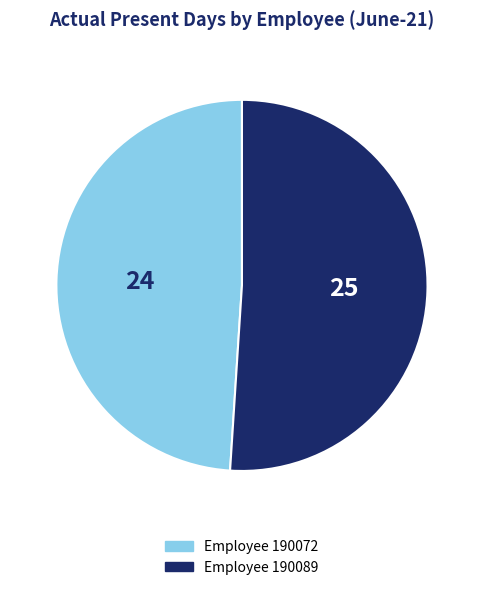

Does any single category account for the majority?

Yes